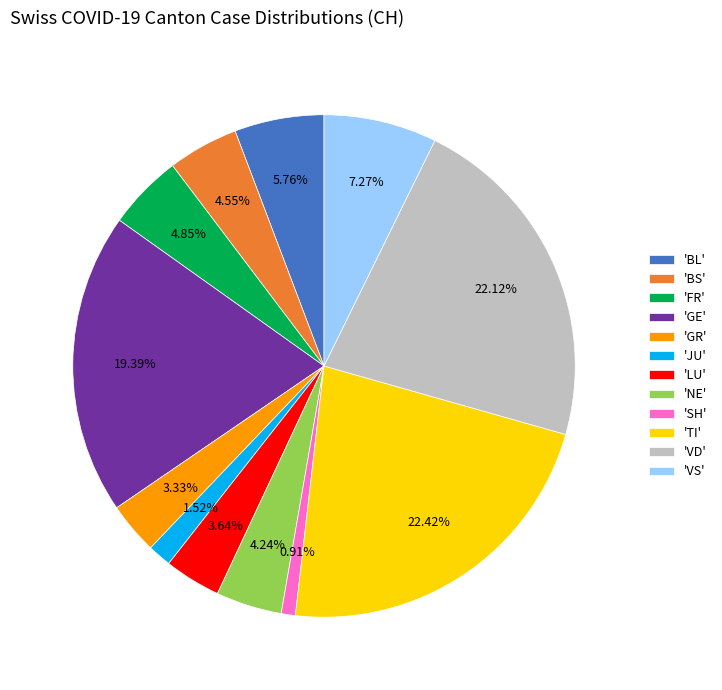

Which category has the smallest portion of the pie?

'SH'